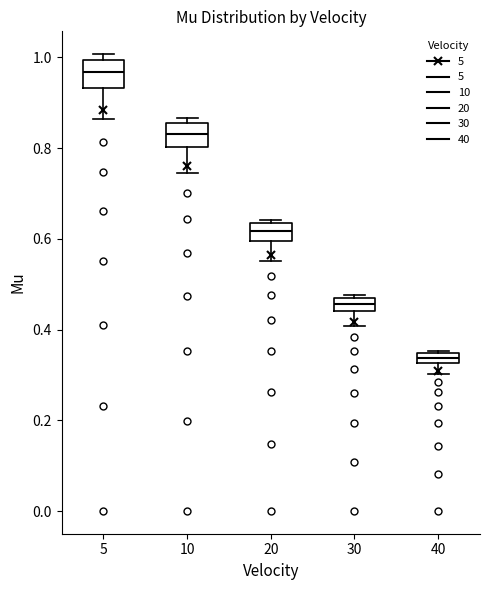

Where is the lower edge of the box at x = 30 on the y-axis? The values are not printed on the chart, so give them approximately, as read against the axis.

0.44